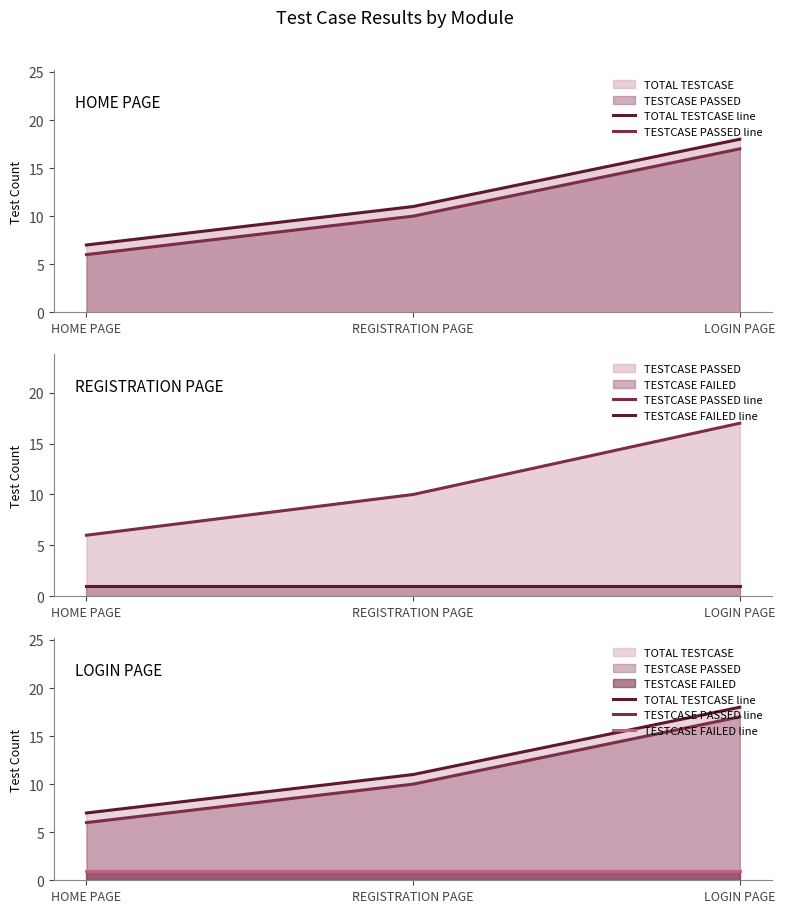

The TOTAL TESTCASE line series shows 6 at REGISTRATION PAGE. True or false?

False